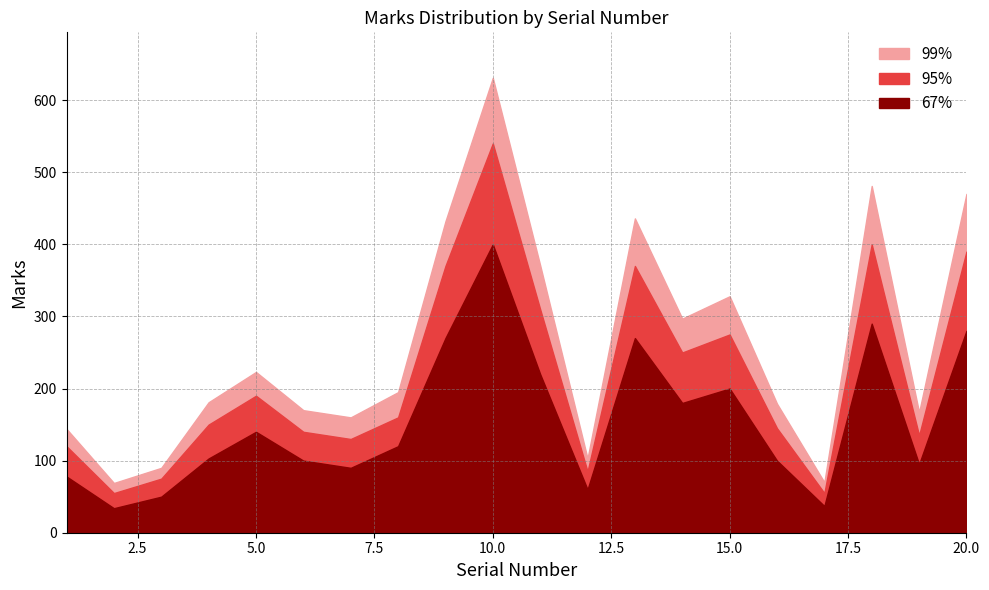

What is the spread (max minus min) of values at 16?

79